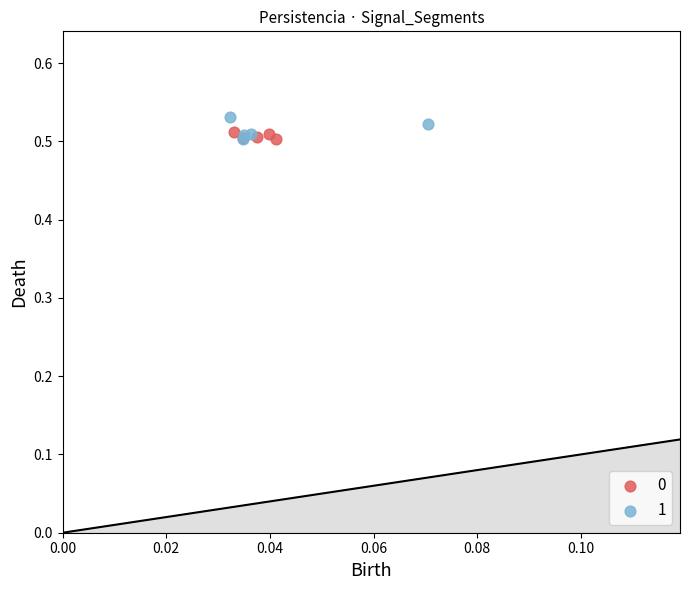

Which series has the widest spread of Y values?

1